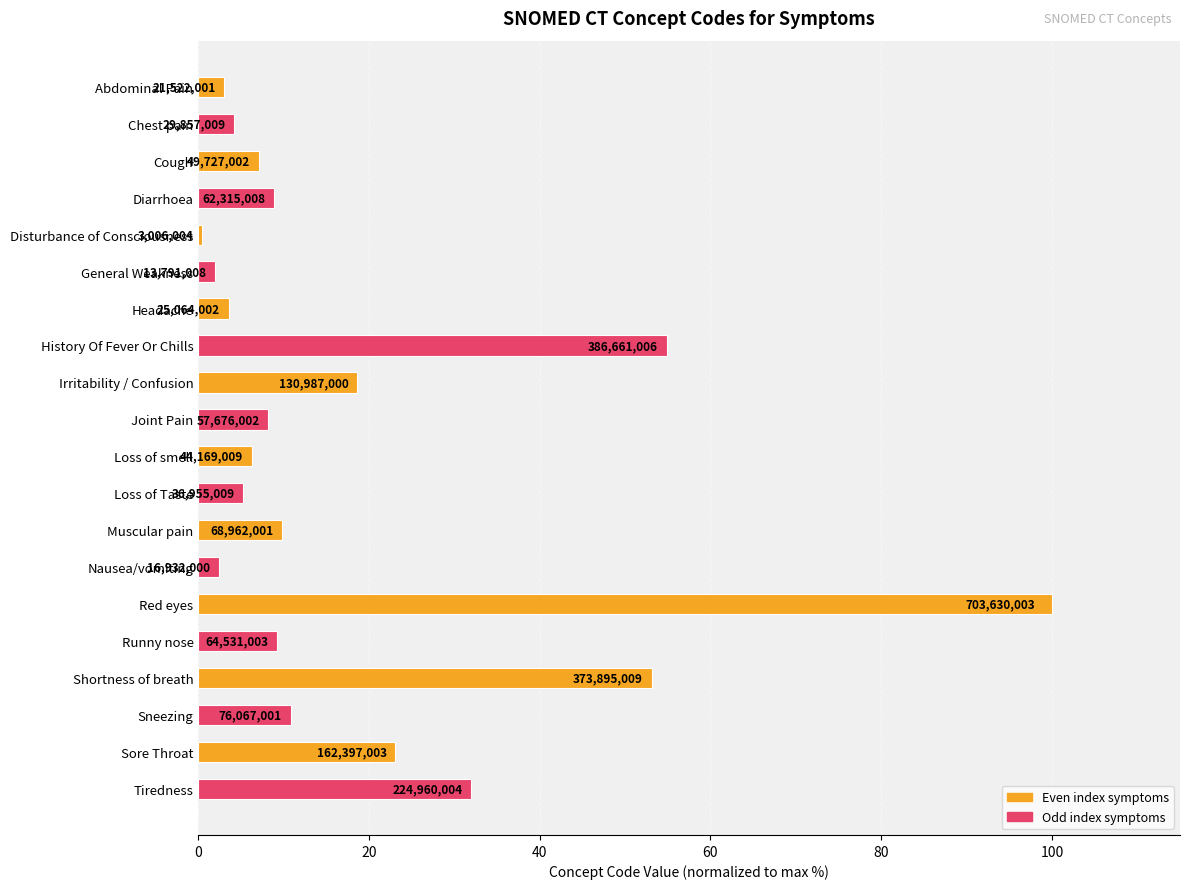

What is the minimum value shown in the chart?

0.4